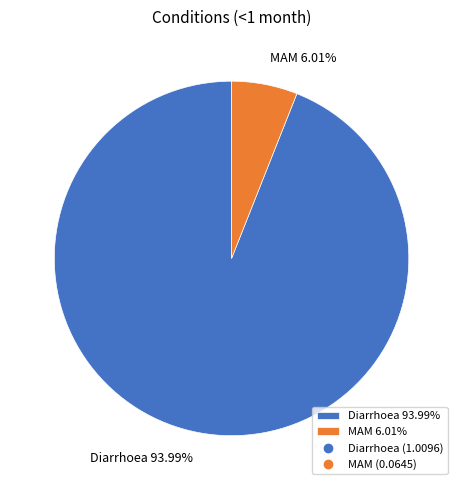

Which has a higher value, Diarrhoea 93.99% or MAM 6.01%?

Diarrhoea 93.99%